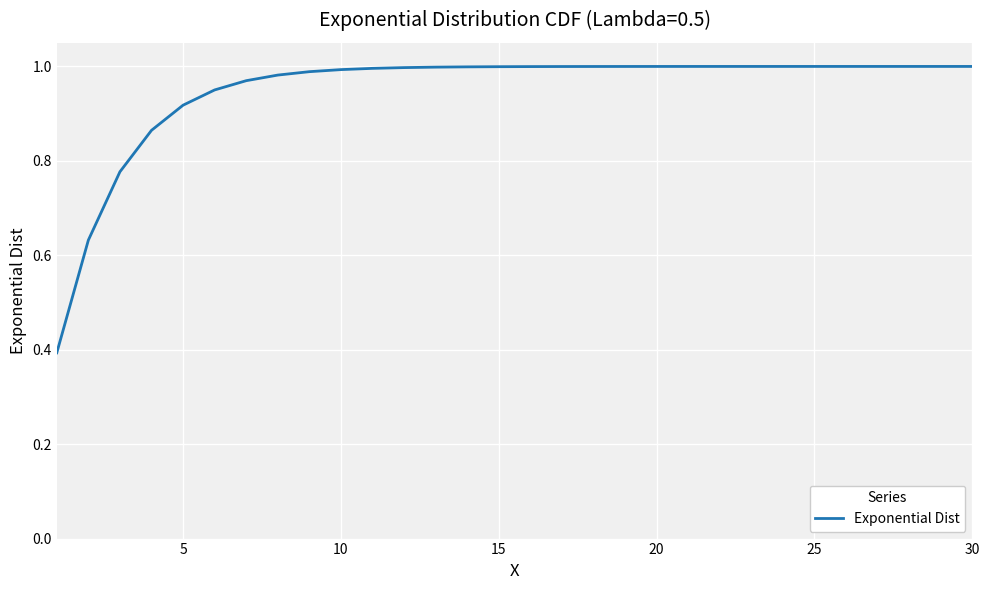

What is the smallest value displayed?

0.4